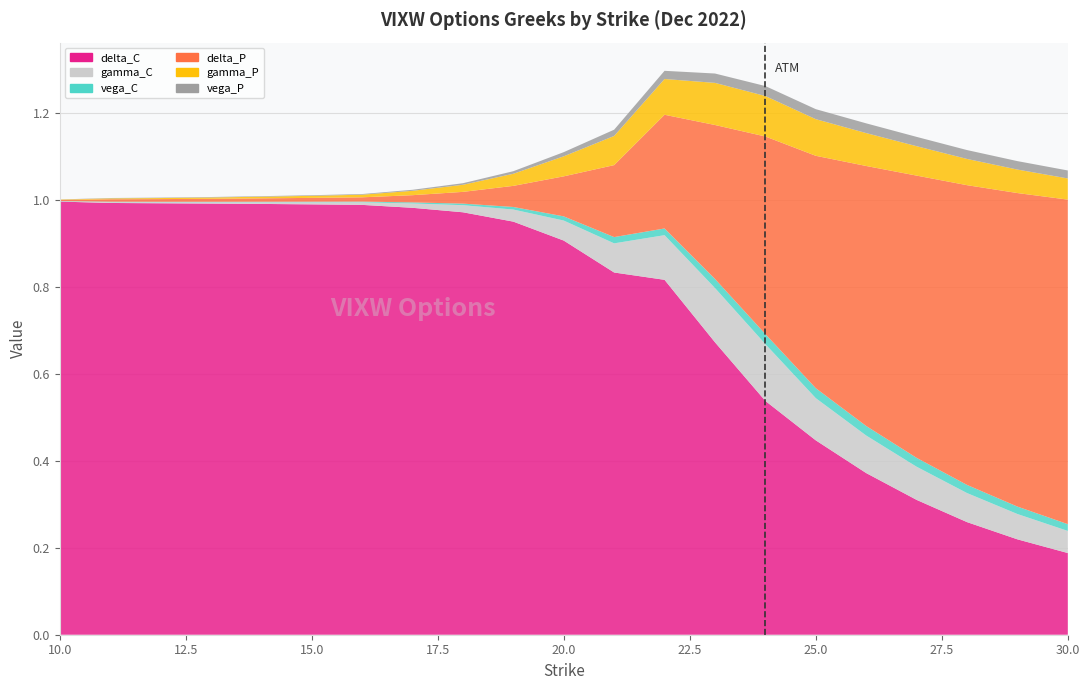

Reading right to left, what are all the values shown in this chart?

delta_C: 30=0.2	29=0.2	28=0.3	27=0.3	26=0.4	25=0.4	24=0.5	23=0.7	22=0.8	21=0.8	20=0.9	19=0.9	18=1.0	17=1.0	16=1.0	15=1.0	14=1.0	13=1.0	12=1.0	11=1.0	10=1.0
gamma_C: 30=0.1	29=0.1	28=0.1	27=0.1	26=0.1	25=0.1	24=0.1	23=0.1	22=0.1	21=0.1	20=0.0	19=0.0	18=0.0	17=0.0	16=0.0	15=0.0	14=0.0	13=0.0	12=0.0	11=0.0	10=0.0
vega_C: 30=0.0	29=0.0	28=0.0	27=0.0	26=0.0	25=0.0	24=0.0	23=0.0	22=0.0	21=0.0	20=0.0	19=0.0	18=0.0	17=0.0	16=0.0	15=0.0	14=0.0	13=0.0	12=0.0	11=0.0	10=0.0
delta_P: 30=0.7	29=0.7	28=0.7	27=0.6	26=0.6	25=0.5	24=0.5	23=0.4	22=0.3	21=0.2	20=0.1	19=0.0	18=0.0	17=0.0	16=0.0	15=0.0	14=0.0	13=0.0	12=0.0	11=0.0	10=0.0
gamma_P: 30=0.0	29=0.1	28=0.1	27=0.1	26=0.1	25=0.1	24=0.1	23=0.1	22=0.1	21=0.1	20=0.0	19=0.0	18=0.0	17=0.0	16=0.0	15=0.0	14=0.0	13=0.0	12=0.0	11=0.0	10=0.0
vega_P: 30=0.0	29=0.0	28=0.0	27=0.0	26=0.0	25=0.0	24=0.0	23=0.0	22=0.0	21=0.0	20=0.0	19=0.0	18=0.0	17=0.0	16=0.0	15=0.0	14=0.0	13=0.0	12=0.0	11=0.0	10=0.0